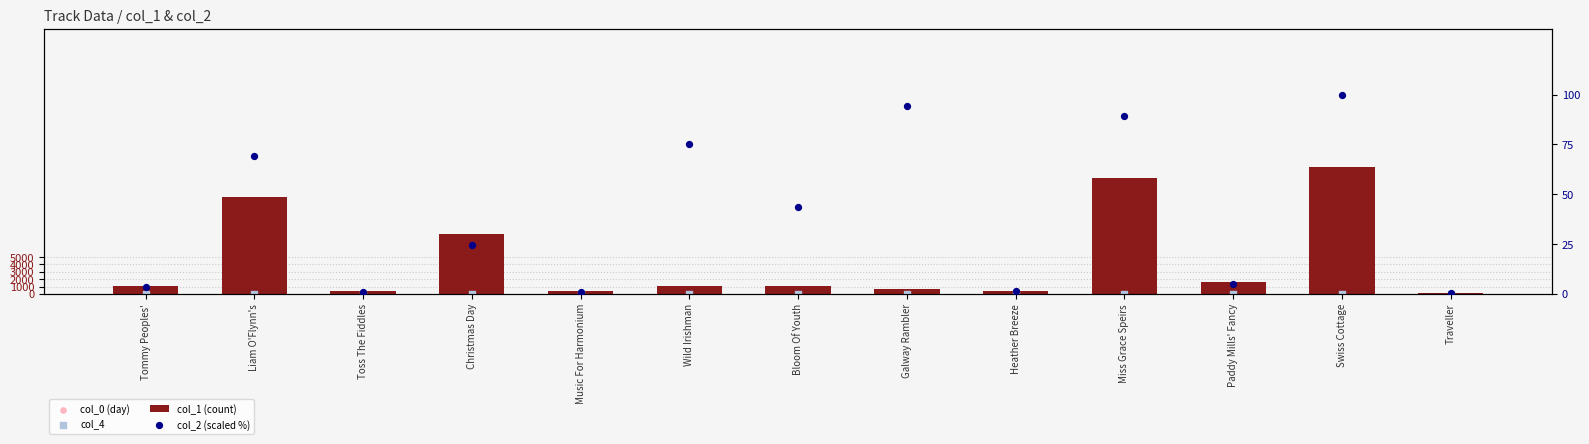

What is the total value across all series at Liam O'Flynn's?

13296.1